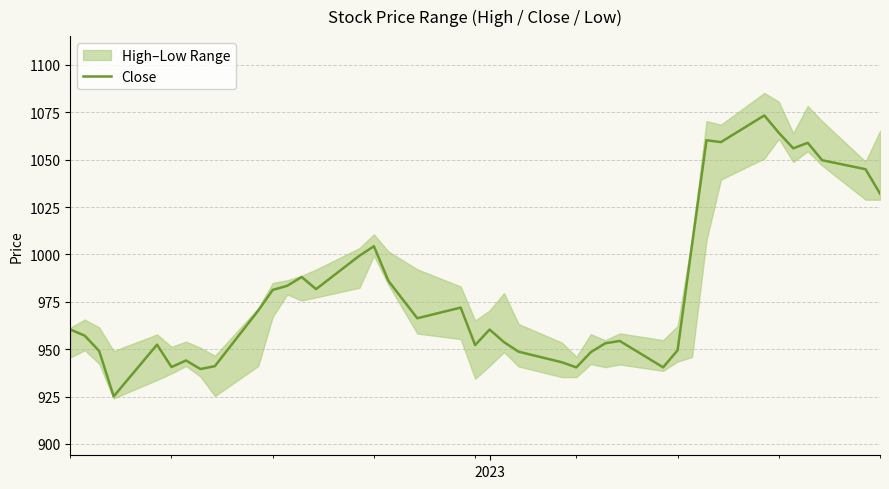

How many lines are shown in the chart?

1